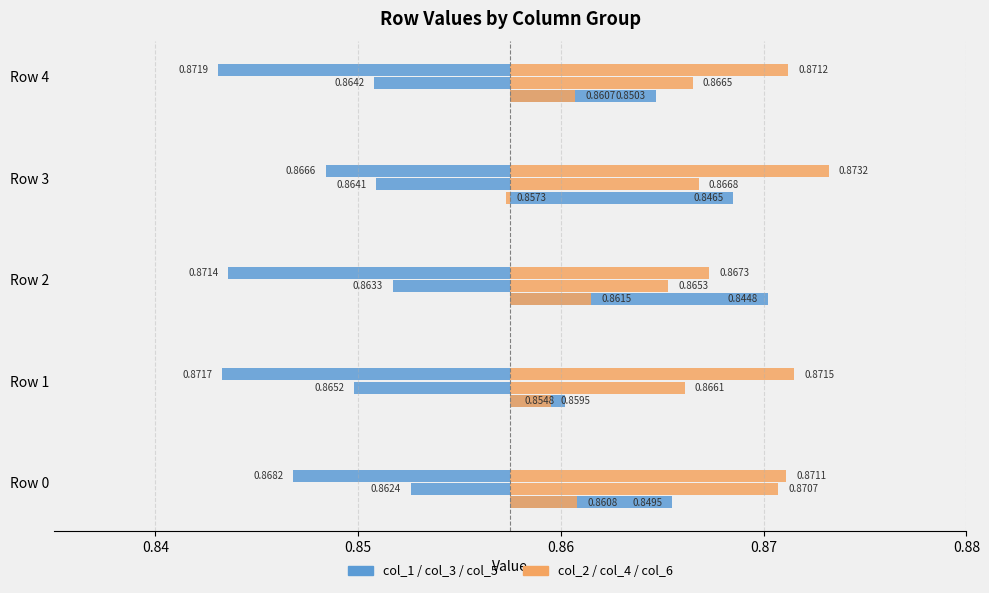

Which series has the largest total across all categories?

col_1